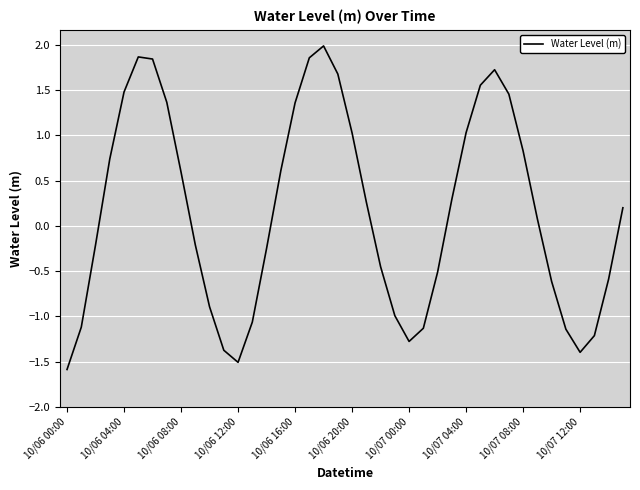

Does the chart display data point markers on the line(s)?

No